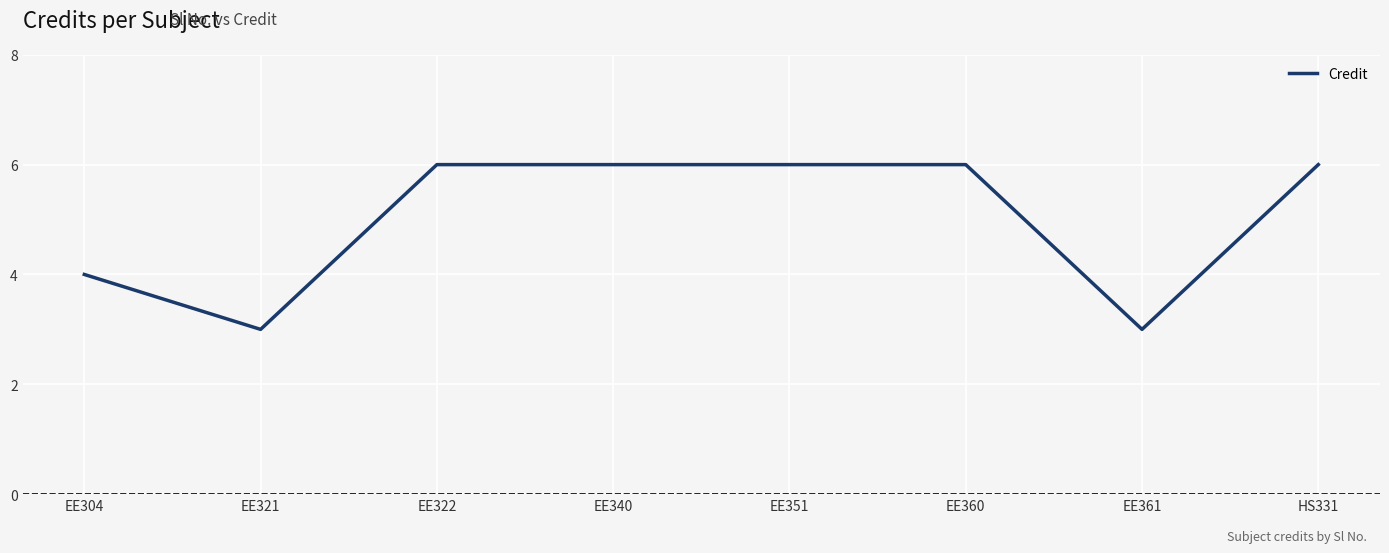

What is the maximum value shown in the chart?

6